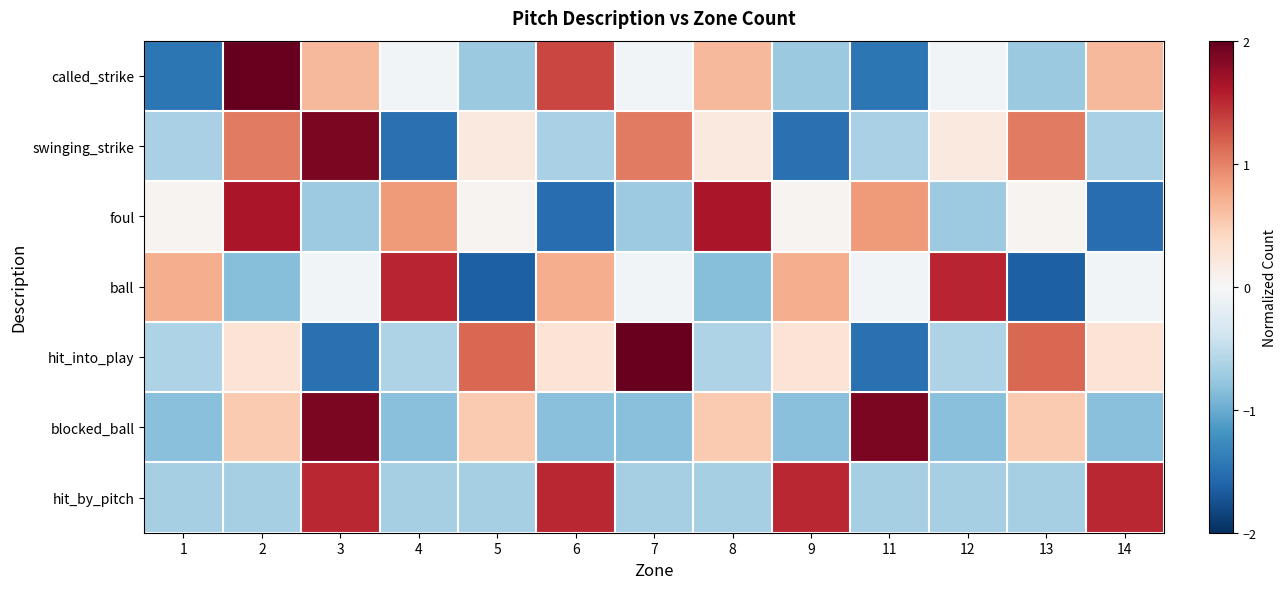

What is the spread (max minus min) of values at 7?

2.9